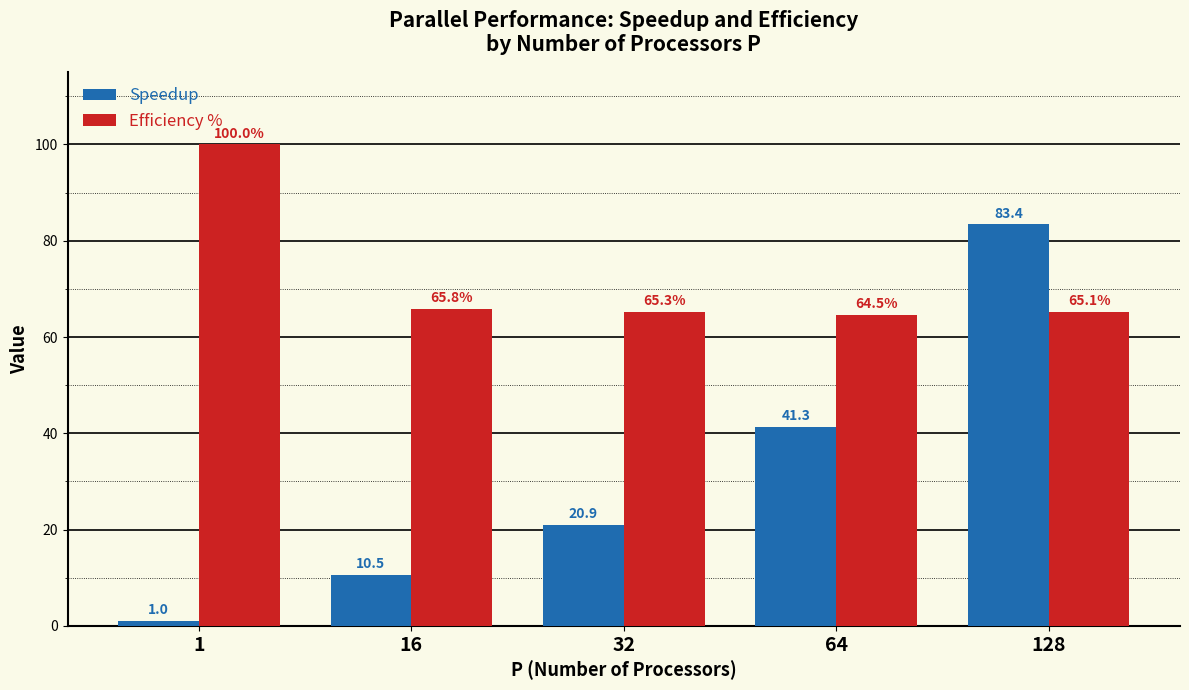

What is the difference between the second highest and second lowest values in the Speedup series?

30.8